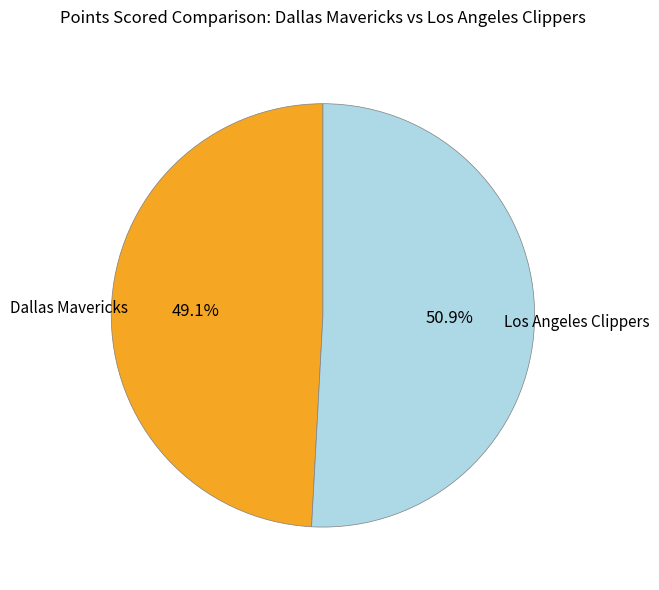

To the nearest percent, what is the difference between the Dallas Mavericks and Los Angeles Clippers slice percentages?

2%